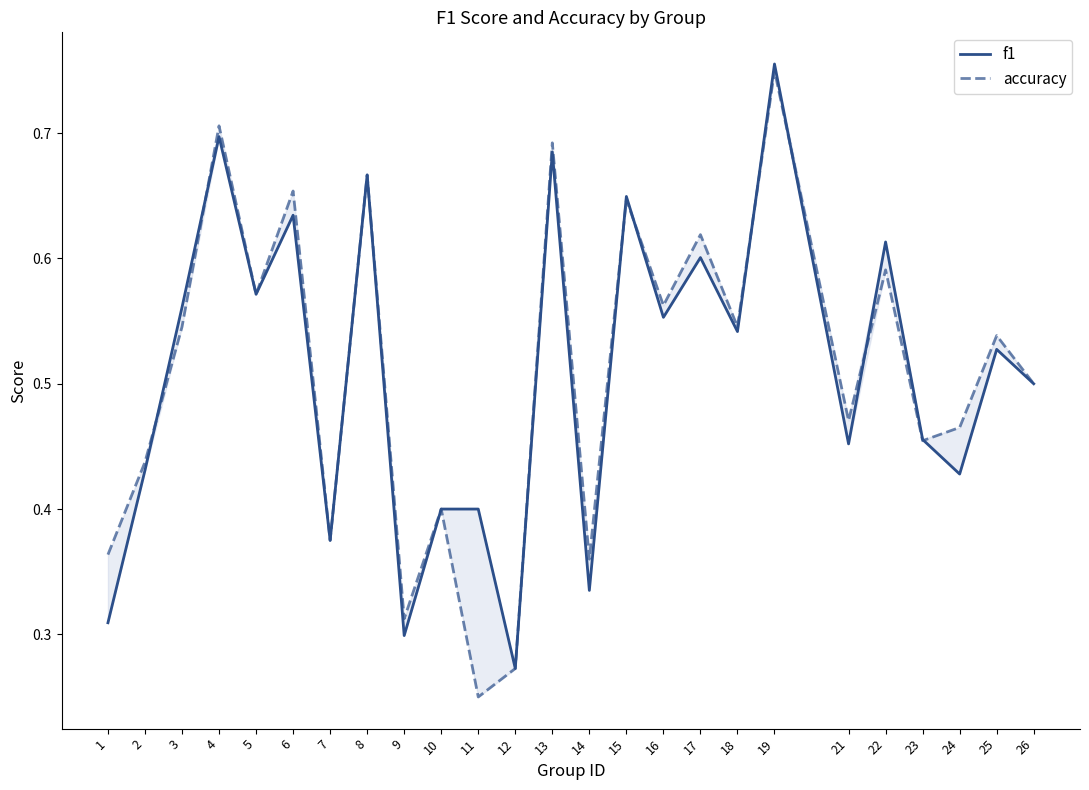

Which series has the largest range (max minus min)?

accuracy